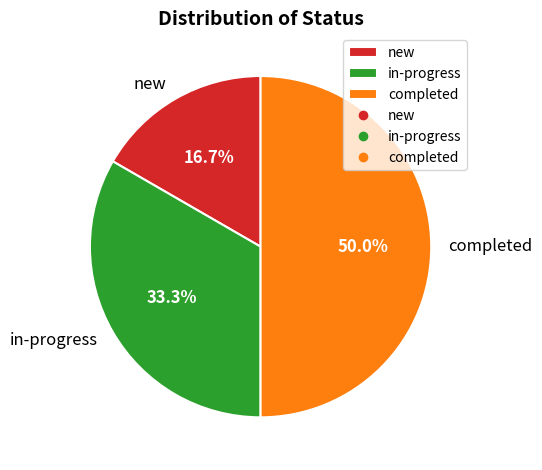

Which has a higher value, new or completed?

completed